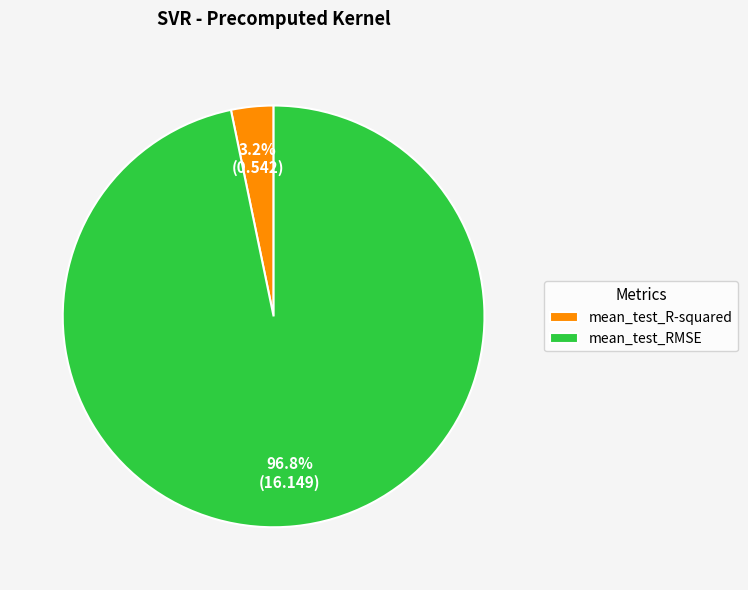

To the nearest percent, what portion does mean_test_R-squared represent?

3%